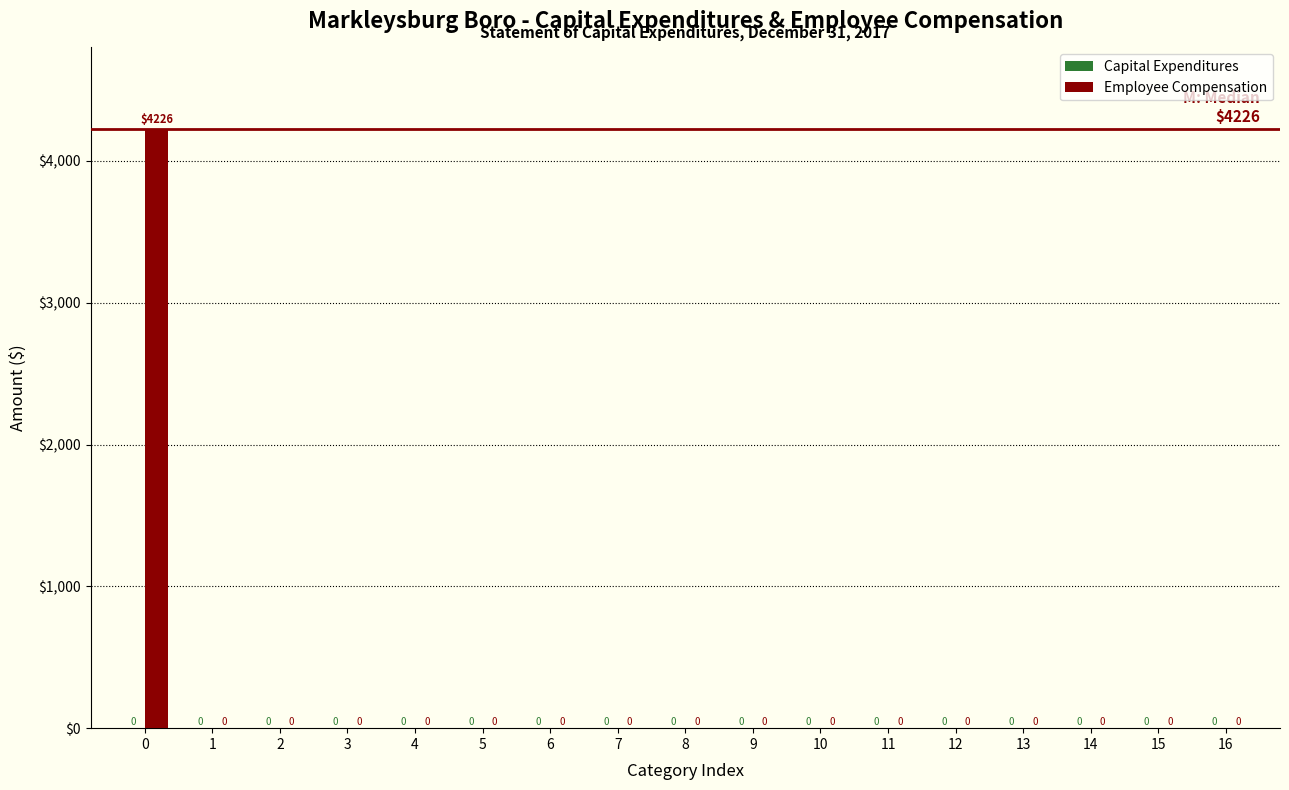

Reading right to left, transcribe all the data shown in this chart.

16=0	15=0	14=0	13=0	12=0	11=0	10=0	9=0	8=0	7=0	6=0	5=0	4=0	3=0	2=0	1=0	0=4226